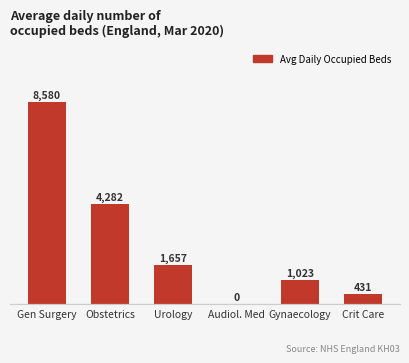

What is the sum of all values?

15974.4